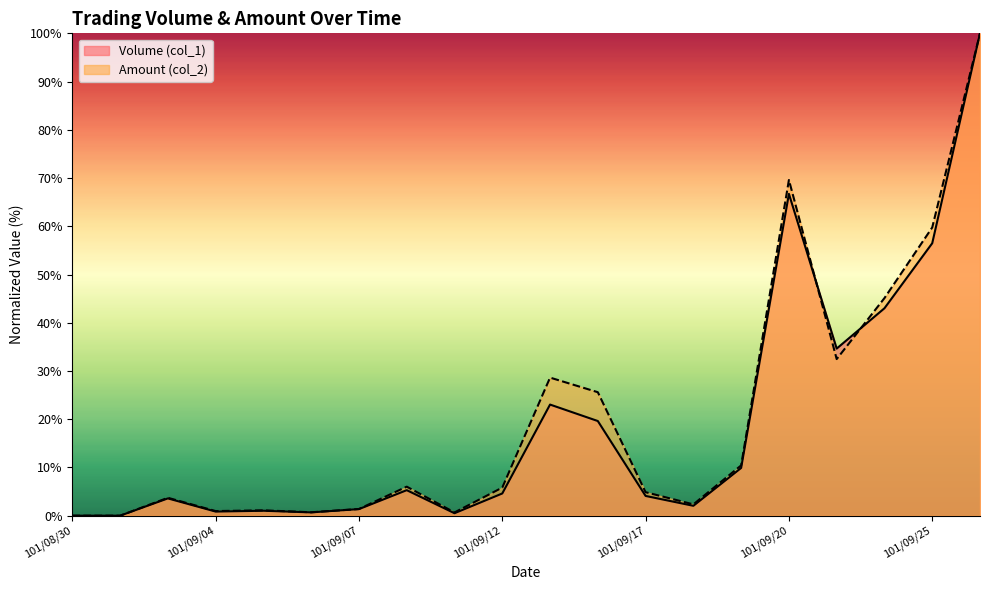

What is the difference between the Volume (col_1) values at 101/09/03 and 101/09/26?

96.4